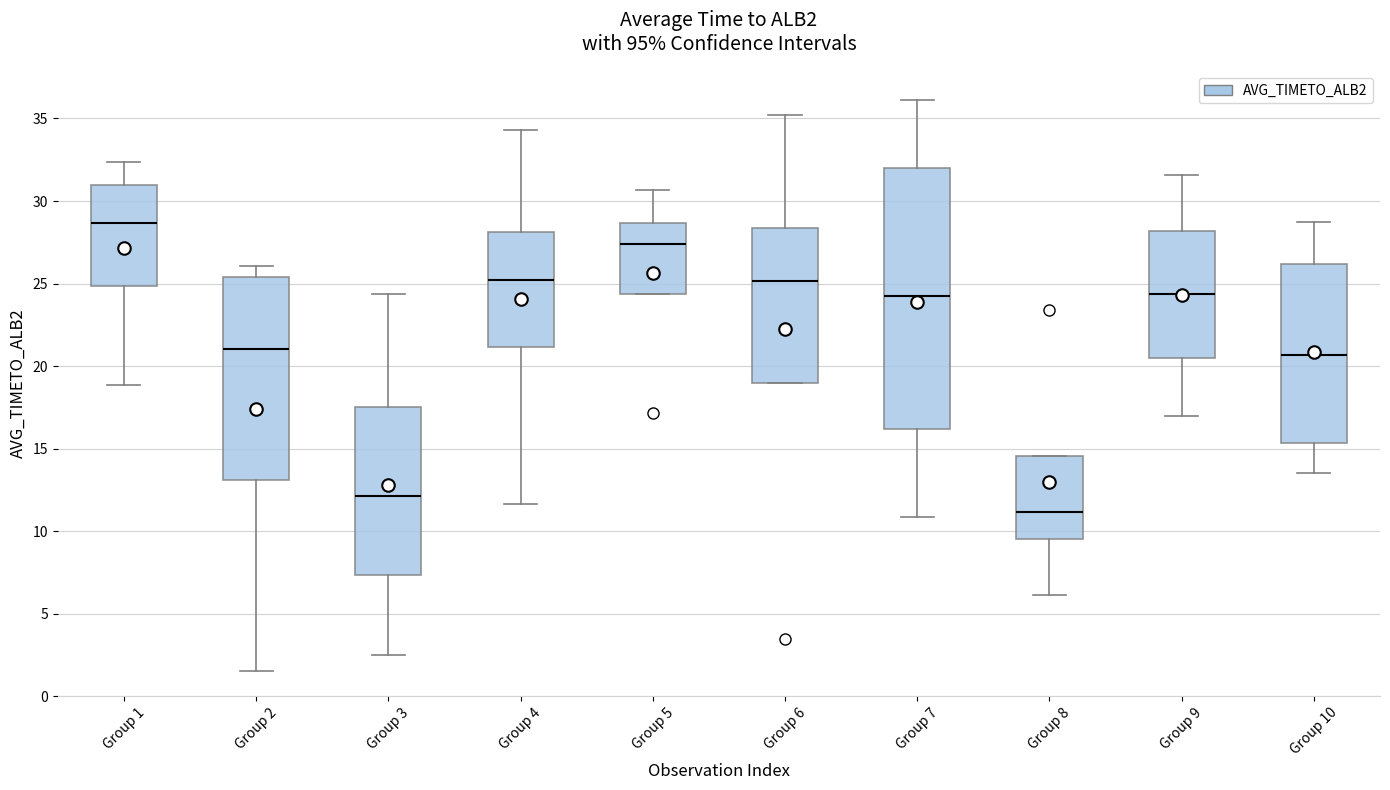

Comparing the boxes themselves (not the whiskers), which one is the tallest?

Group 7